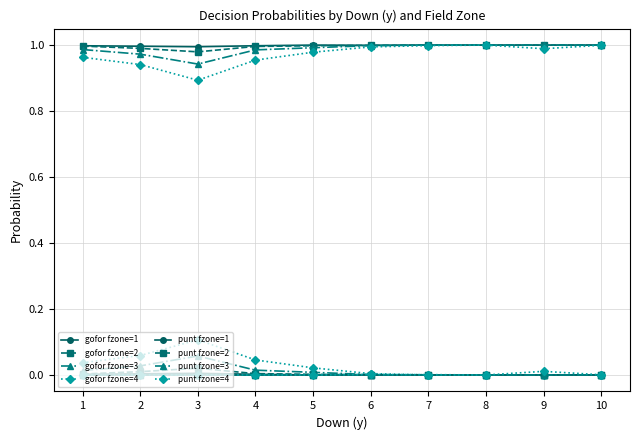

Does the chart have visible grid lines?

Yes